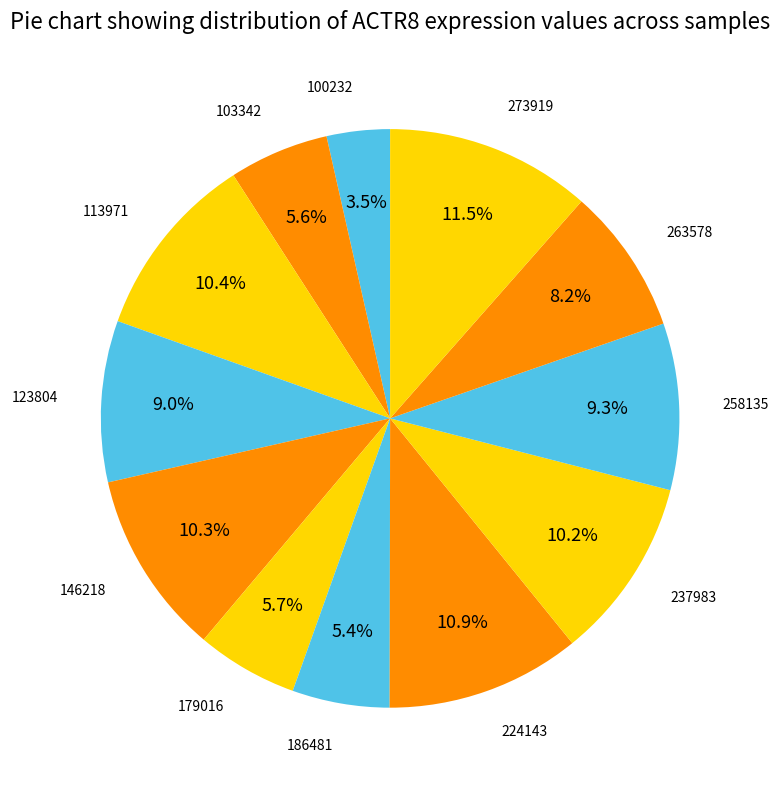

Count the number of slices in the pie.

12